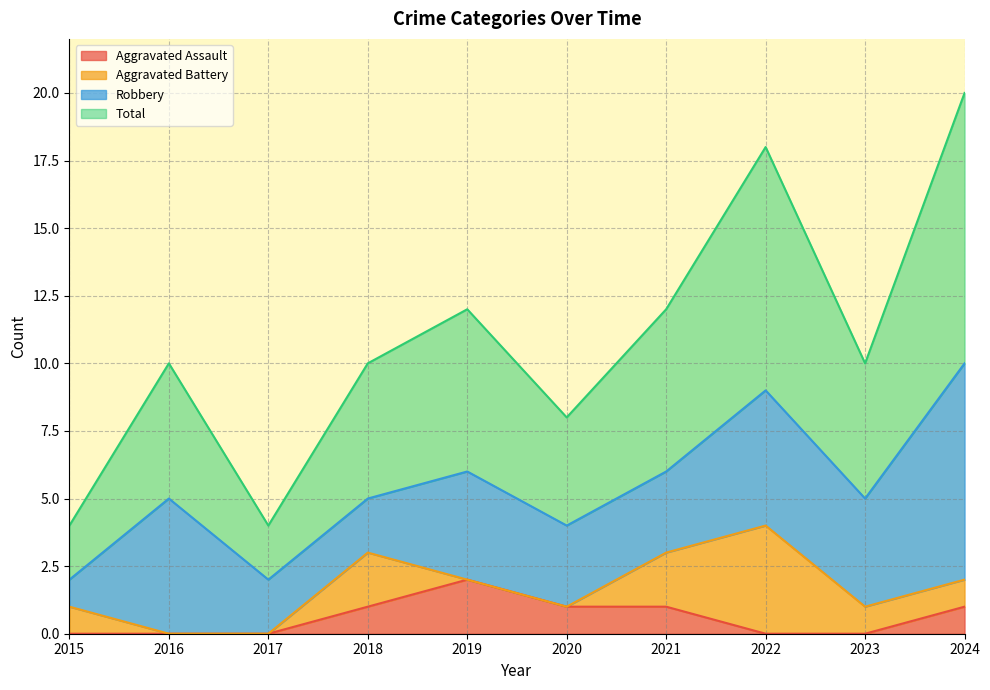

At which category does the chart reach its minimum across all series?

2015